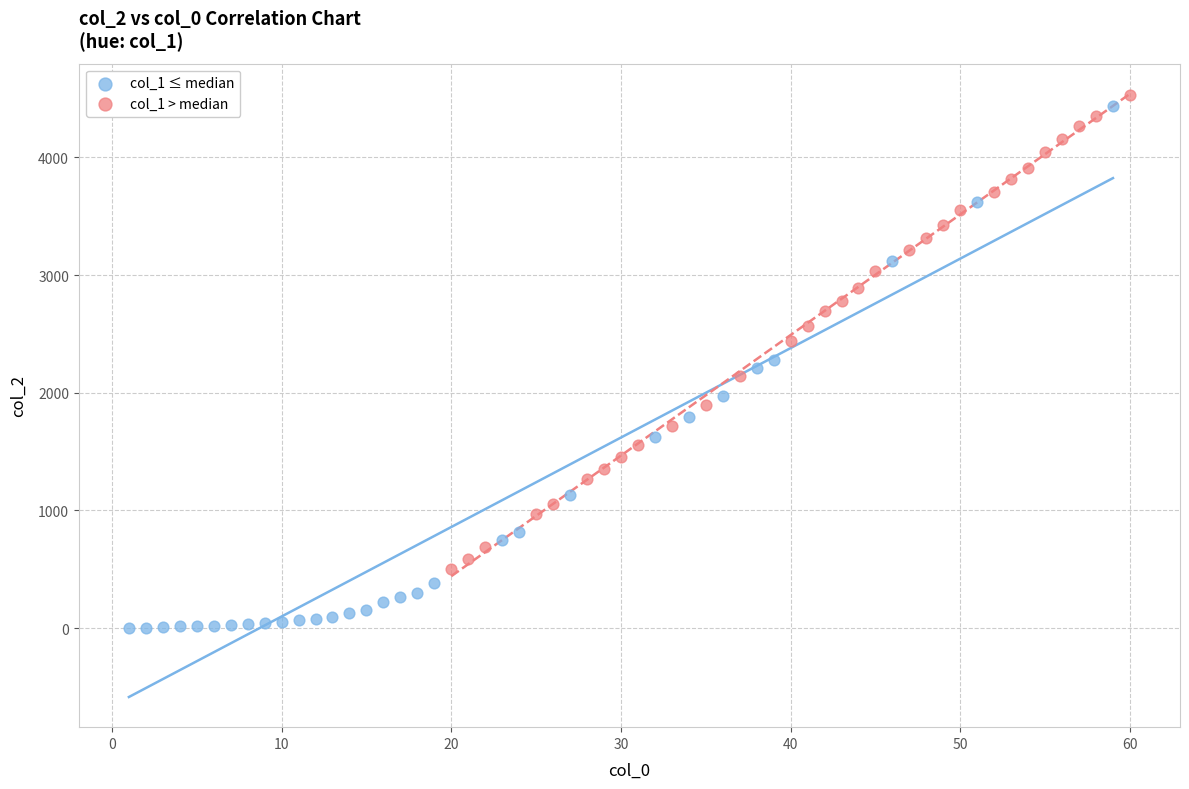

Which series reaches the minimum Y coordinate?

col_1 ≤ median